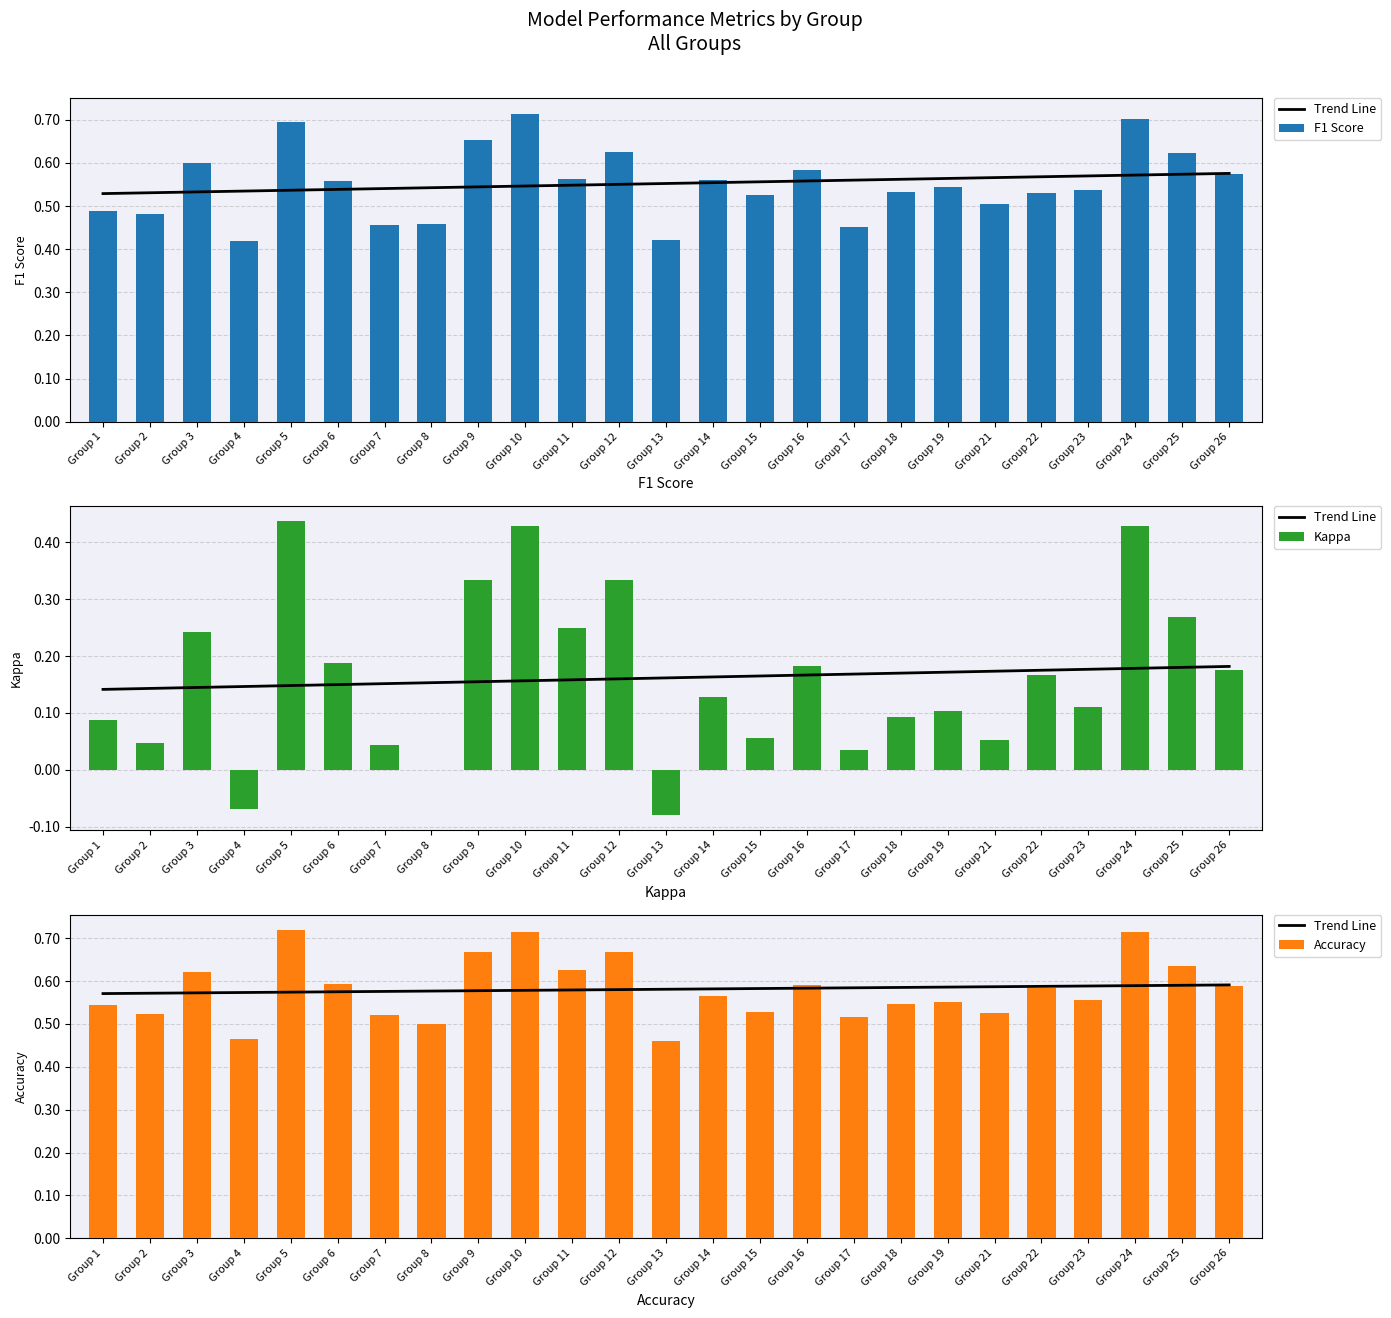

Which series has the largest total across all categories?

Accuracy